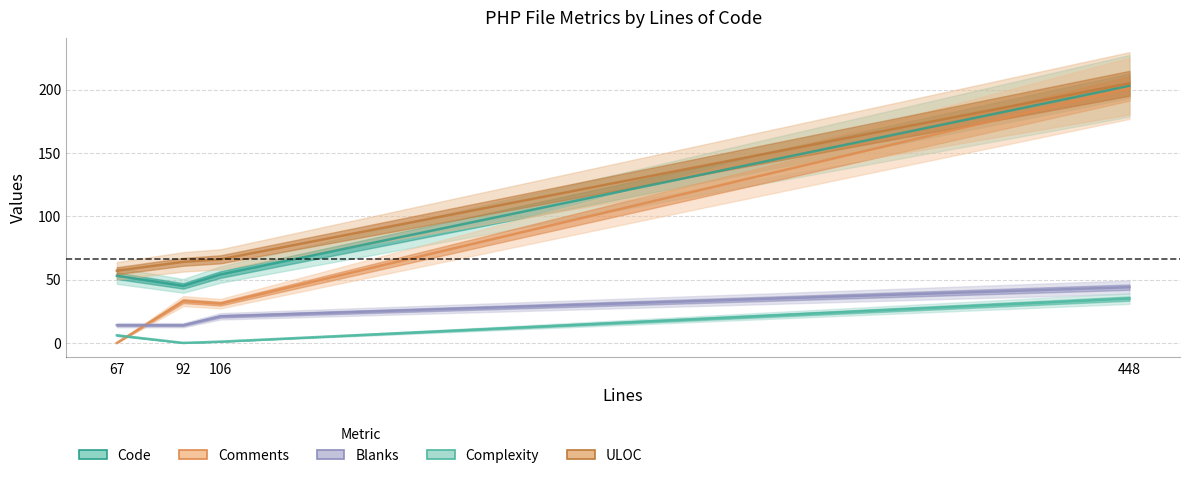

What is the average value of the Code series?

89